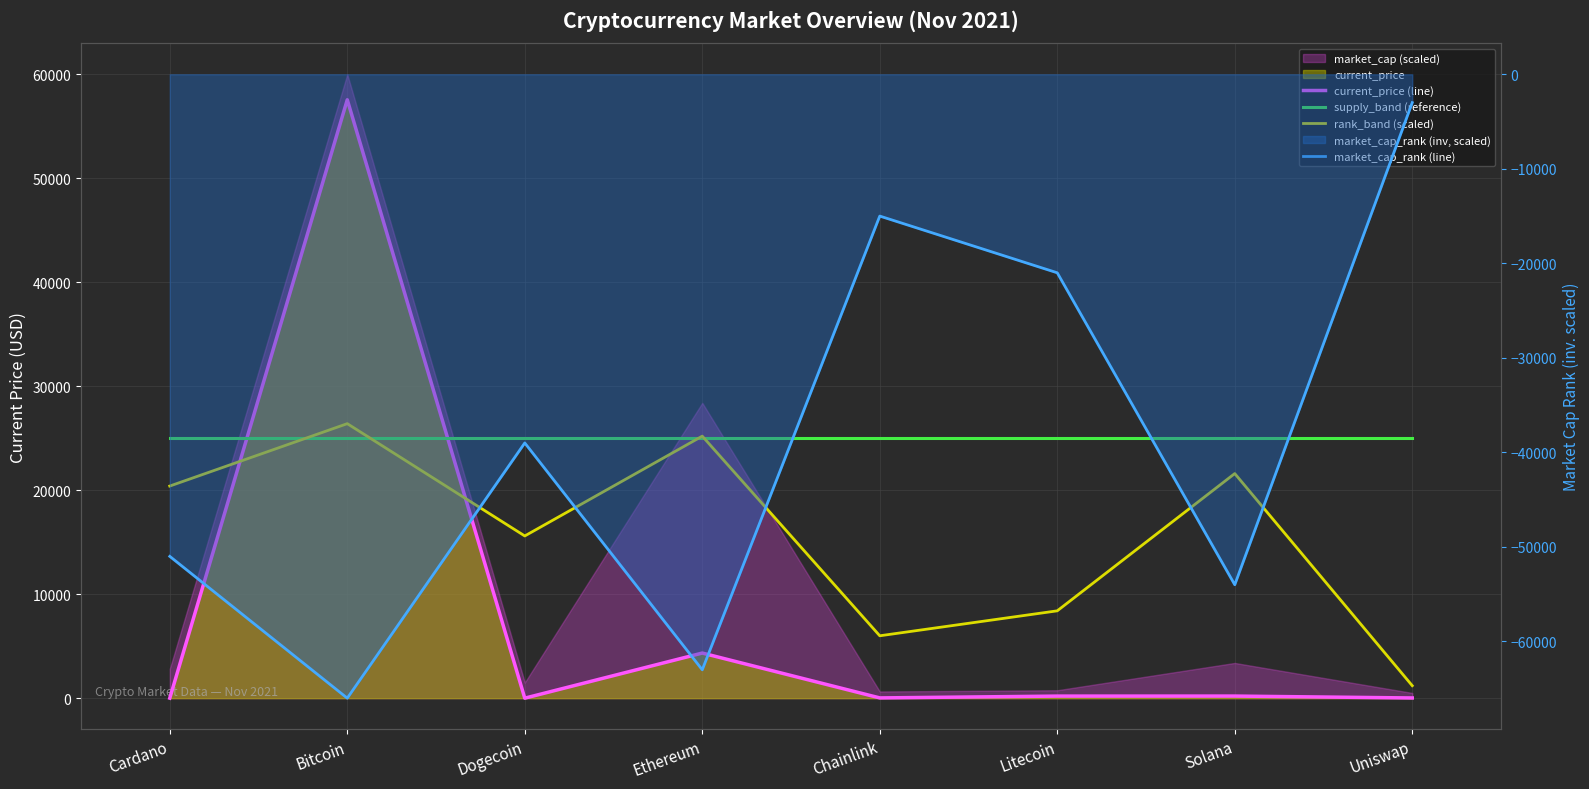

Which series has the widest spread of values?

market_cap_rank (line)